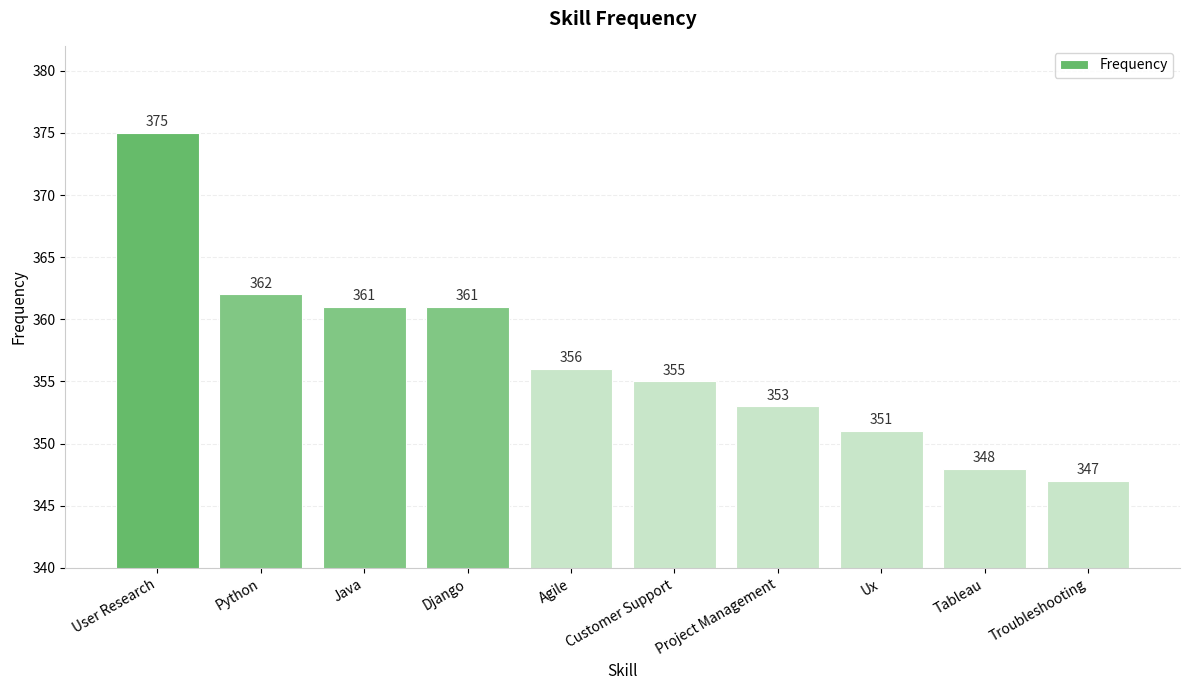

What is the label of the 9th bar from the left?

Tableau